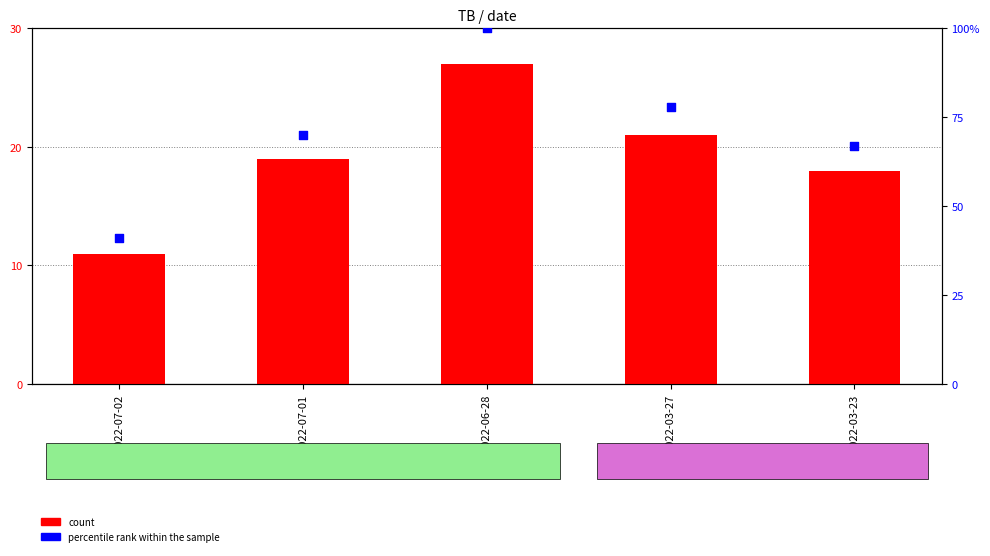

At how many categories does at least one series exceed 83?

1